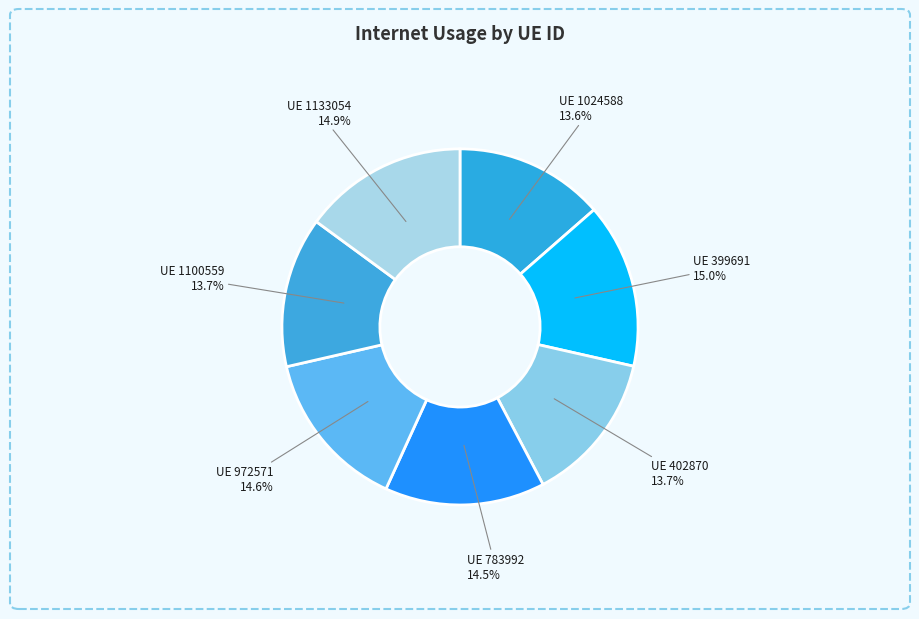

How many segments does this pie chart have?

7